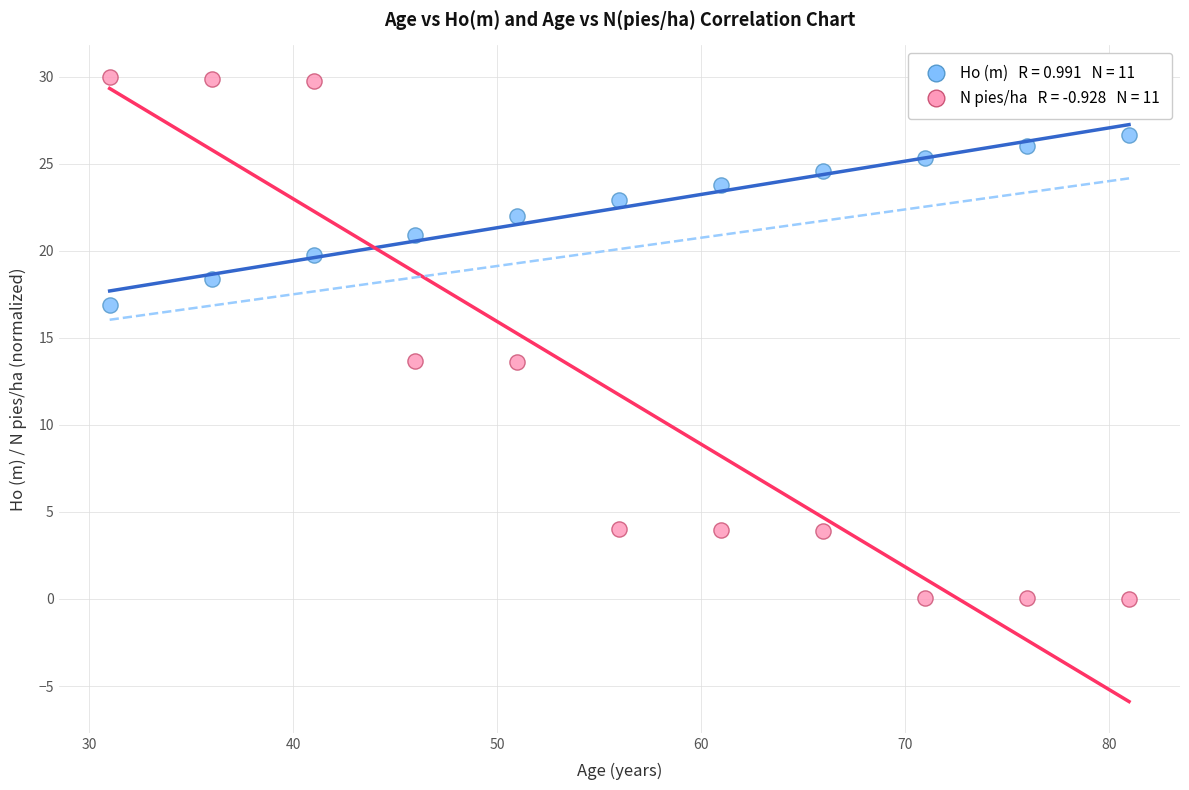

Across all data points, what is the range of X values (max minus min)?

50.0